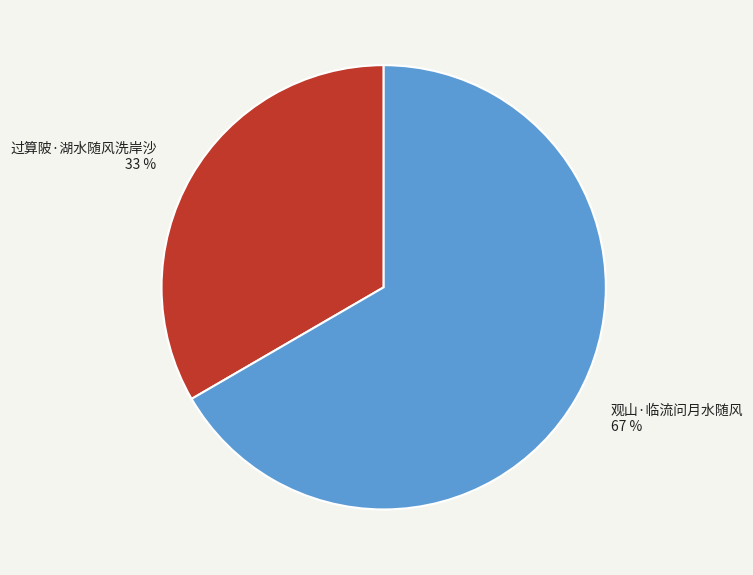

To the nearest percent, what is the combined percentage of 过算陂·湖水随风洗岸沙 and 观山·临流问月水随风?

100%